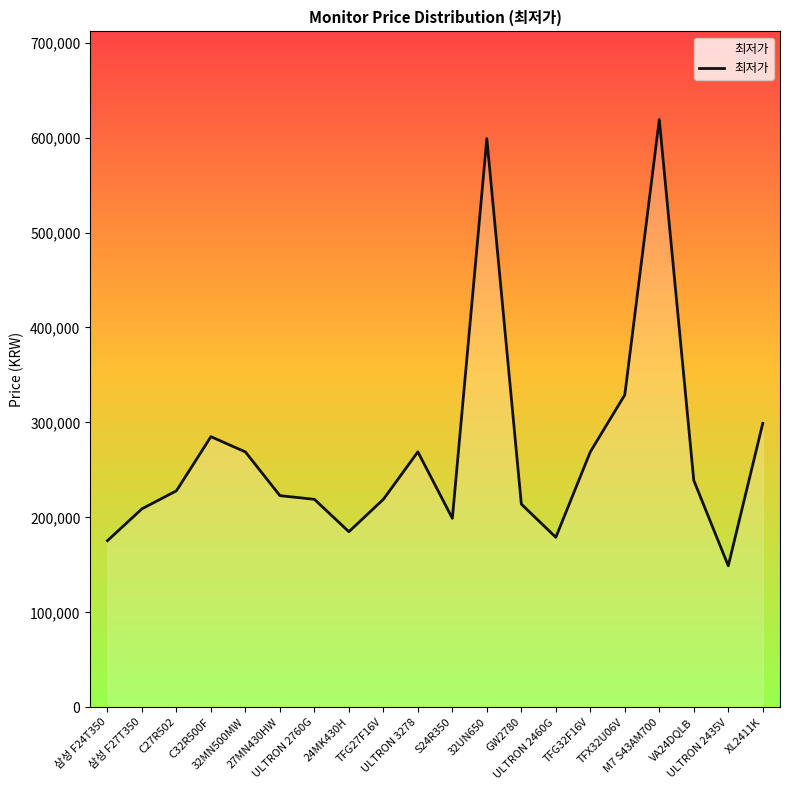

True or false: the data shows 197136 at TFX32U06V.

False